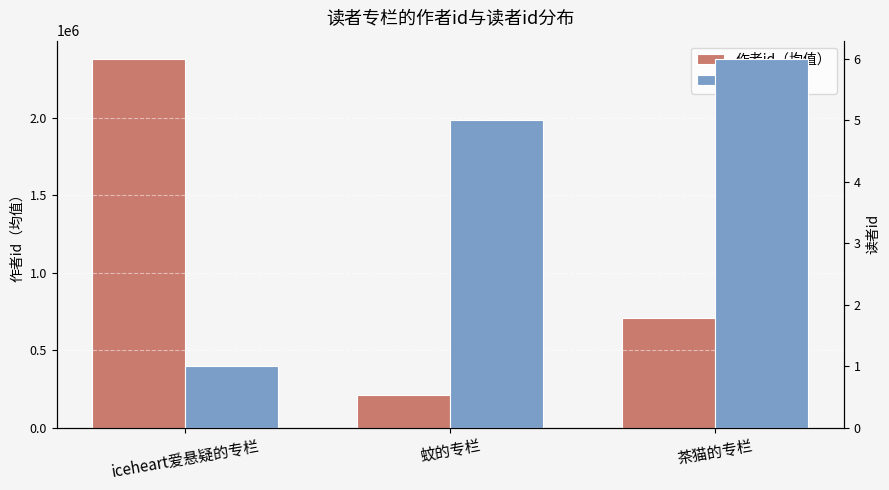

What is the greatest value displayed?

2377966.5